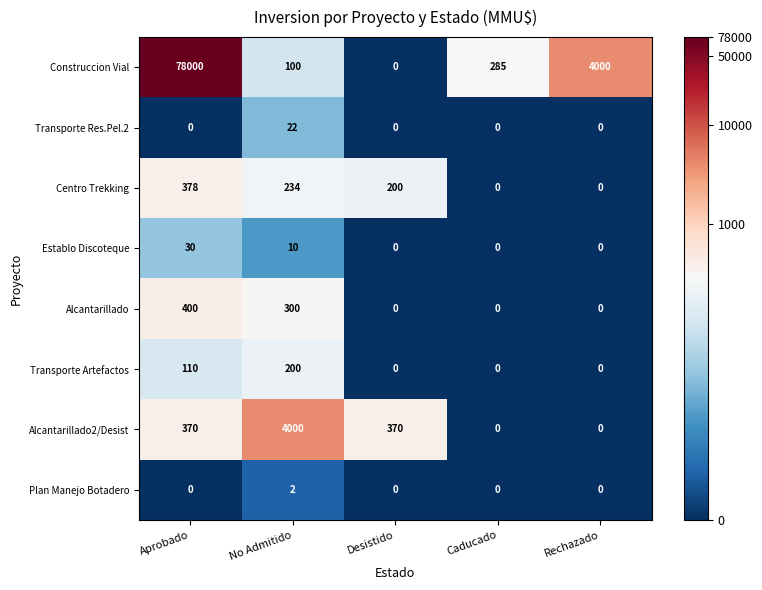

How many categories are shown in the chart?

5